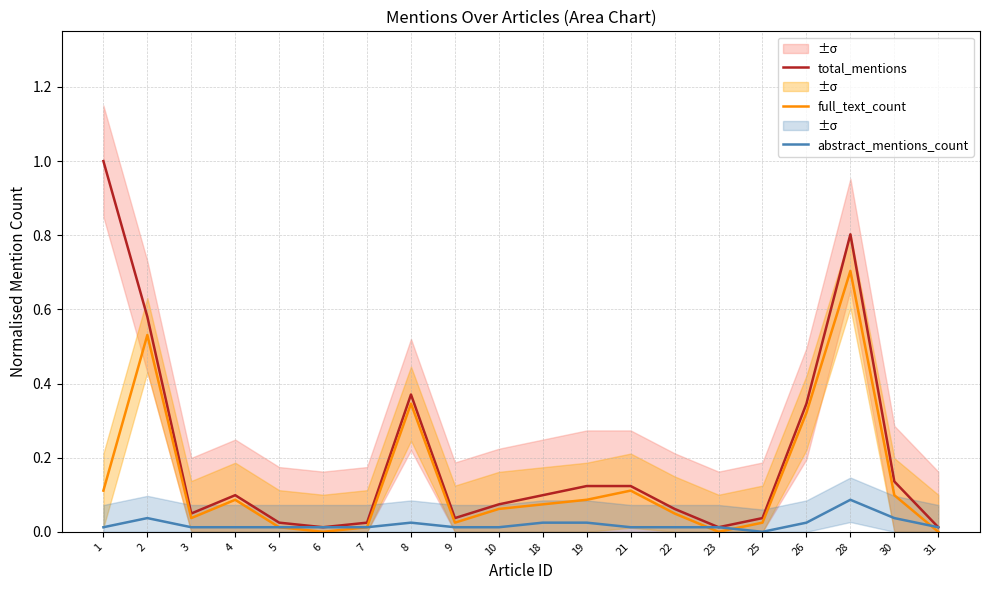

Reading left to right, extract all data points from this chart.

total_mentions: 1.0	0.6	0.0	0.1	0.0	0.0	0.0	0.4	0.0	0.1	0.1	0.1	0.1	0.1	0.0	0.0	0.3	0.8	0.1	0.0
full_text_count: 0.1	0.5	0.0	0.1	0.0	0.0	0.0	0.3	0.0	0.1	0.1	0.1	0.1	0.0	0.0	0.0	0.3	0.7	0.1	0.0
abstract_mentions_count: 0.0	0.0	0.0	0.0	0.0	0.0	0.0	0.0	0.0	0.0	0.0	0.0	0.0	0.0	0.0	0.0	0.0	0.1	0.0	0.0